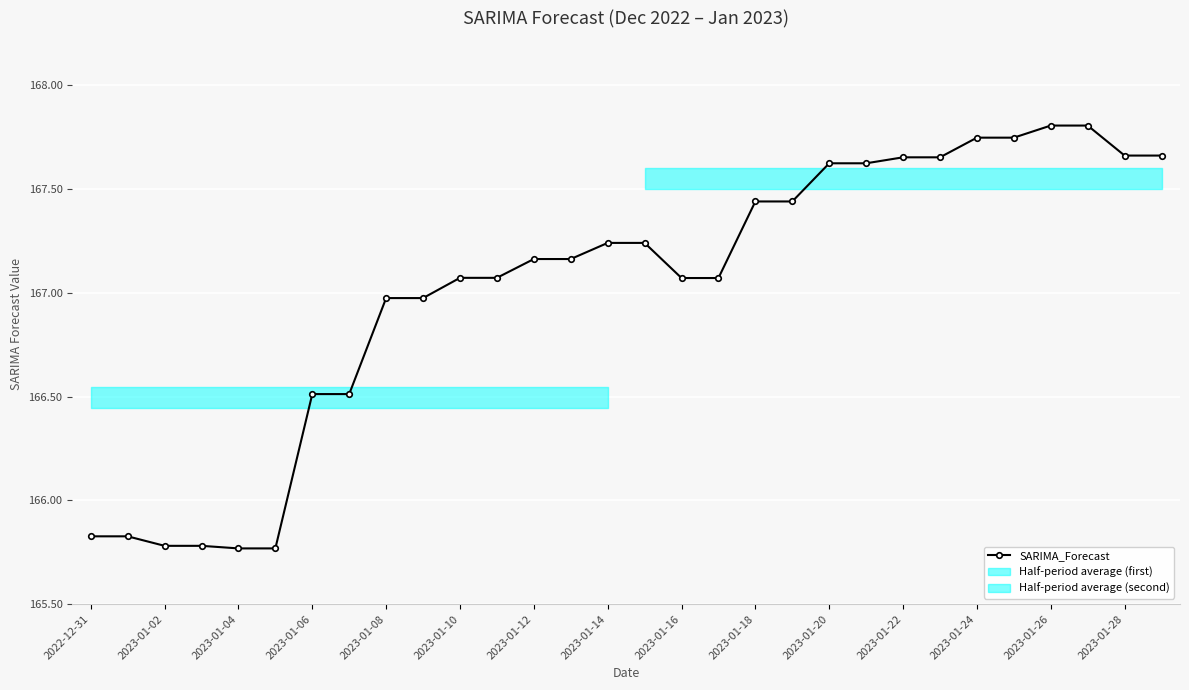

At which category does the chart reach its peak across all series?

2023-01-26